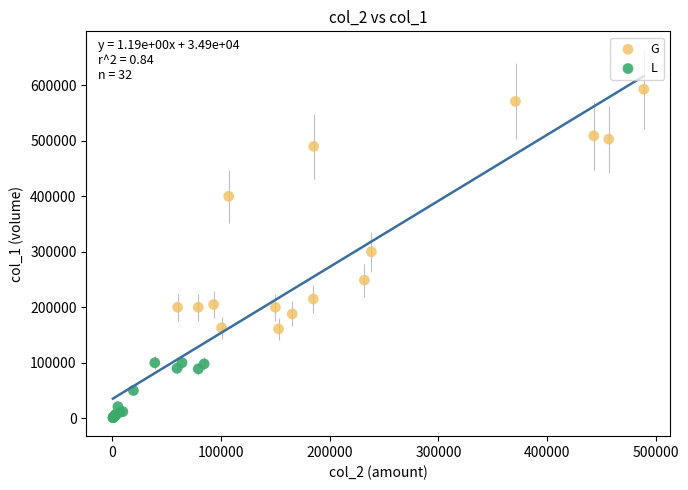

Which series reaches the minimum Y coordinate?

L